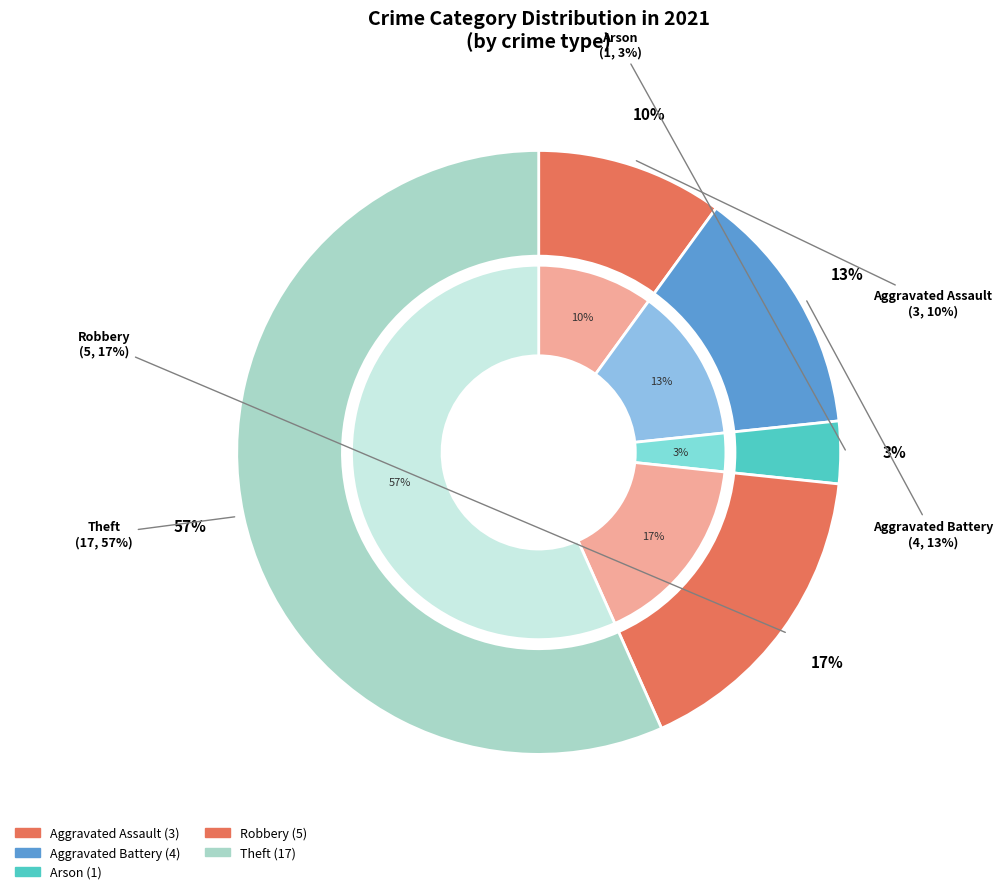

Do Robbery and Theft together represent more than half of the pie?

Yes